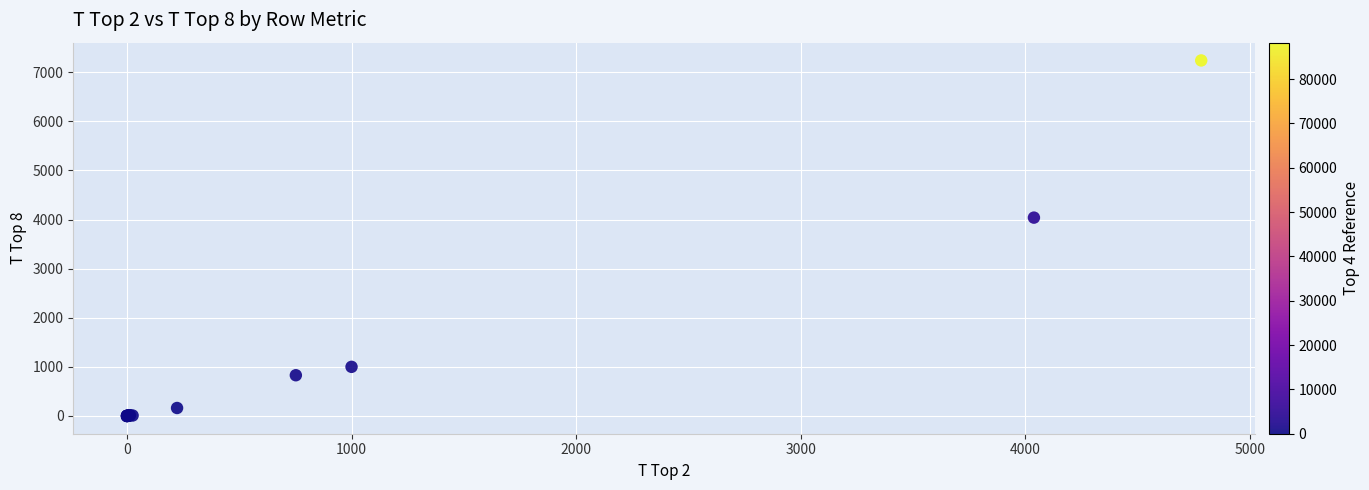

What Y value in the scatter plot is closest to 3620?

4039.0